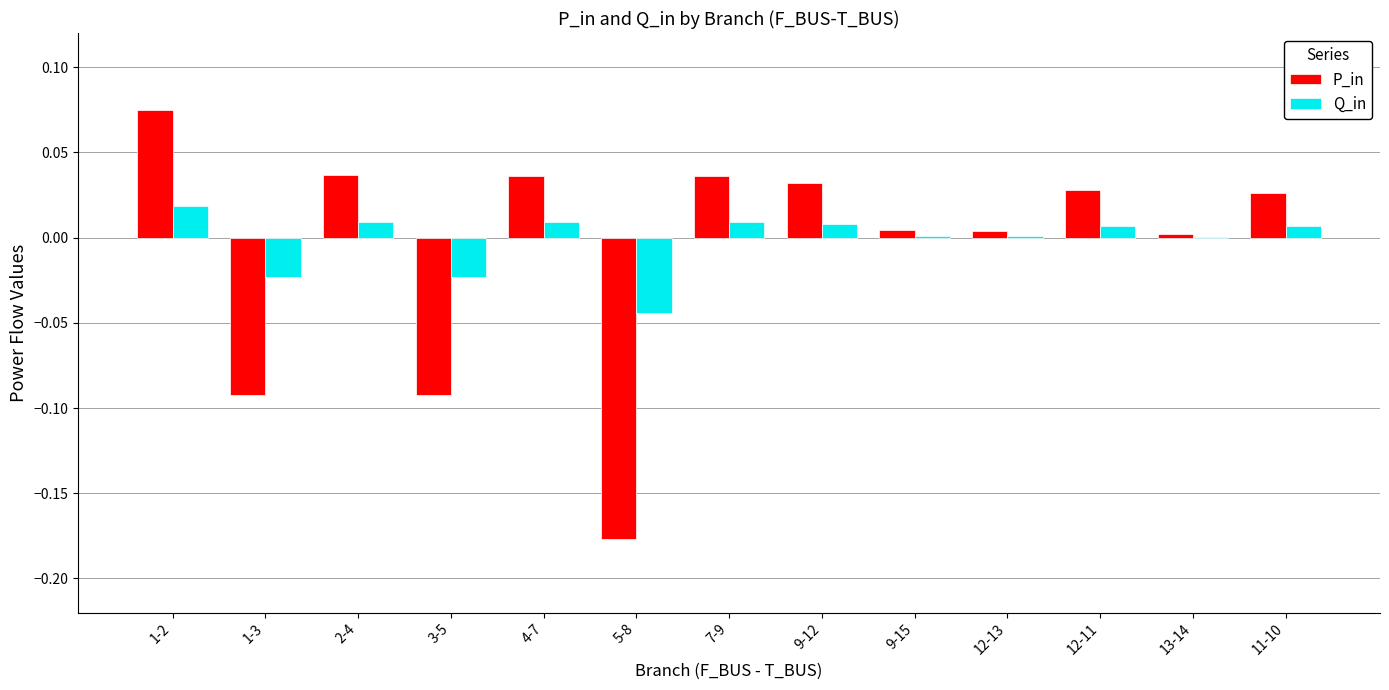

Which series changed the most between 2-4 and 3-5?

P_in